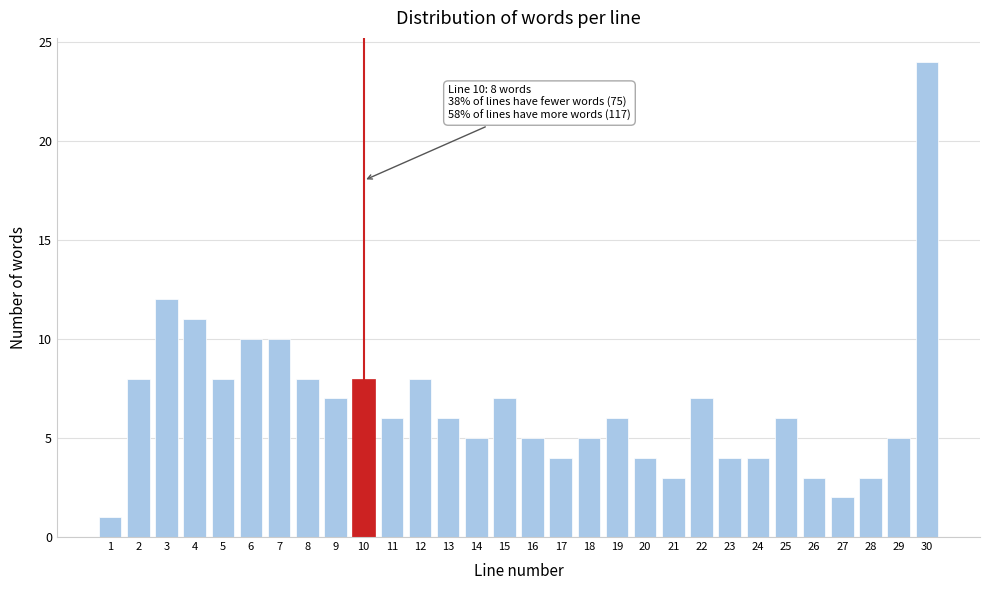

Reading left to right, list all the values displayed in this chart.

1	8	12	11	8	10	10	8	7	8	6	8	6	5	7	5	4	5	6	4	3	7	4	4	6	3	2	3	5	24